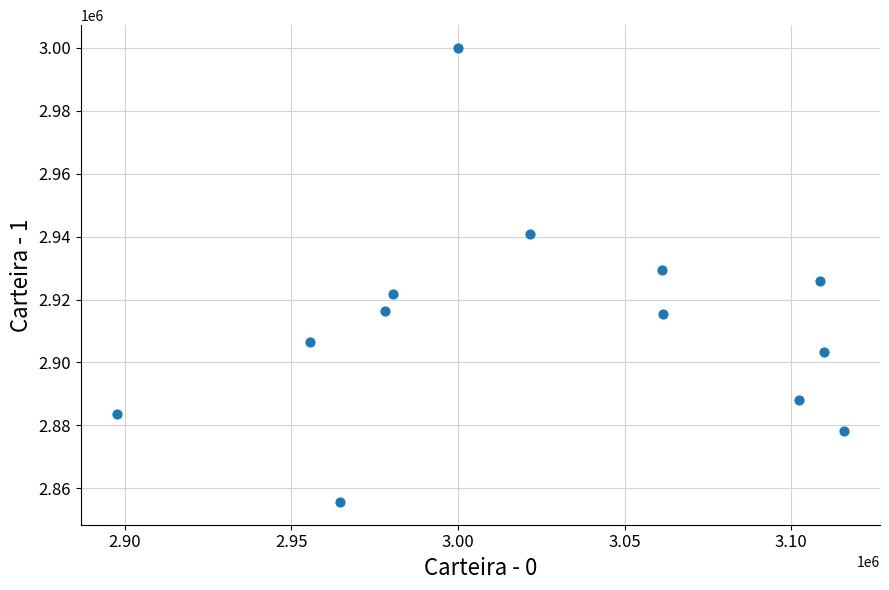

What is the range of X values (max minus min)?

217888.1